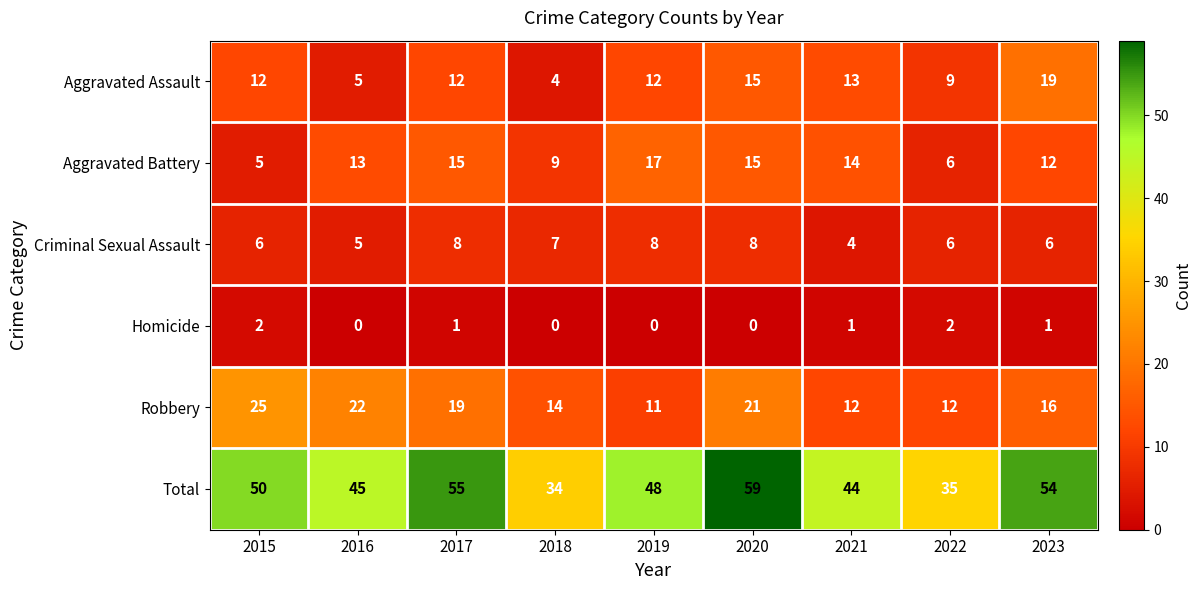

Read the Total value at 2019, to the nearest 10.

50